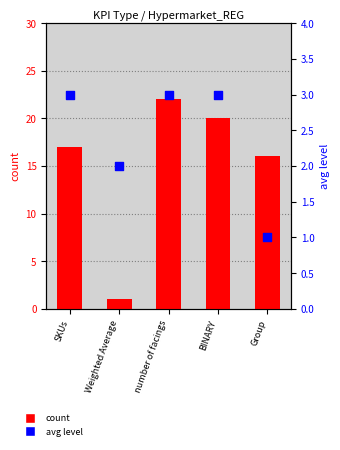

What are all the series names shown in the legend?

count, avg level